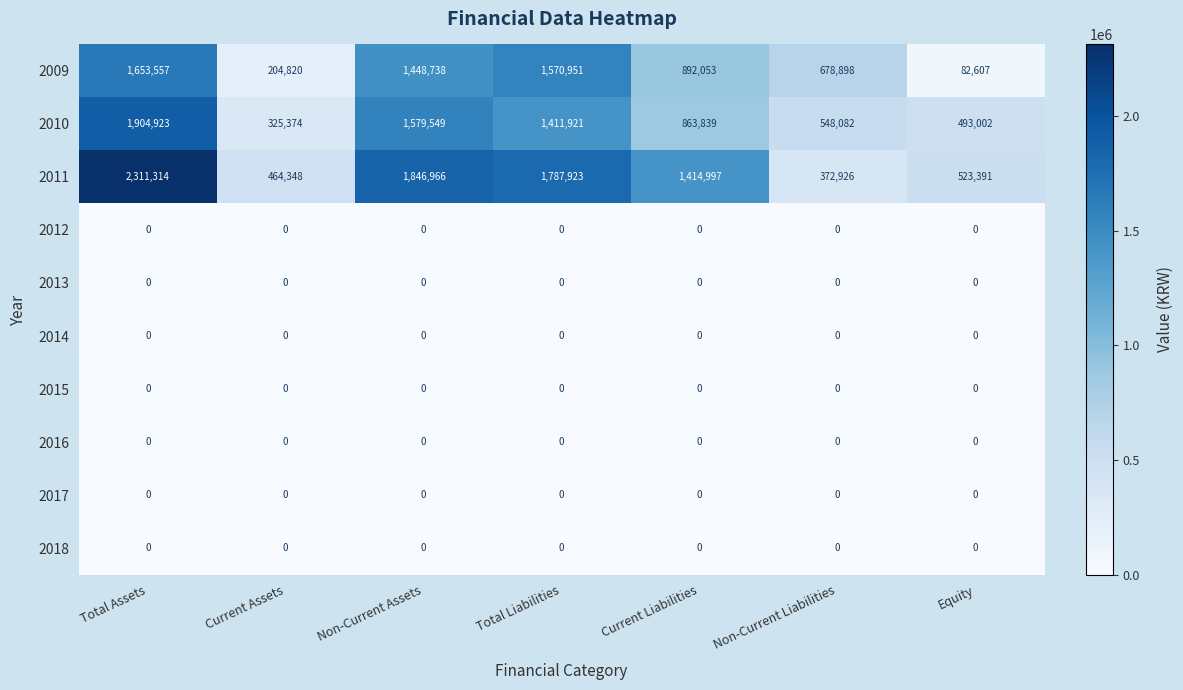

Which series has the largest total across all categories?

2011